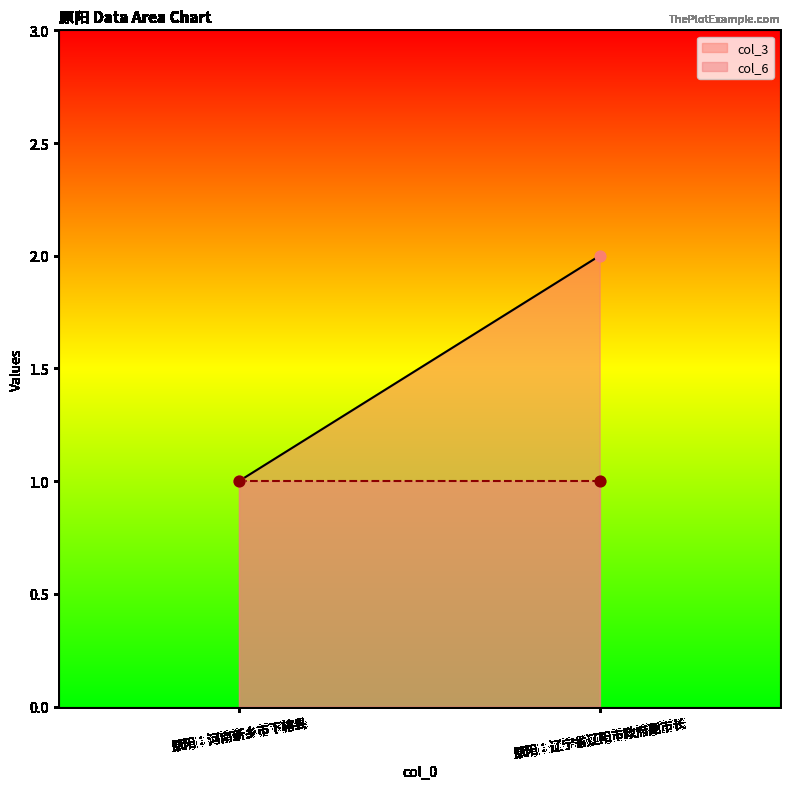

At which category is the sum across all series the highest?

原阳：辽宁省辽阳市政府副市长